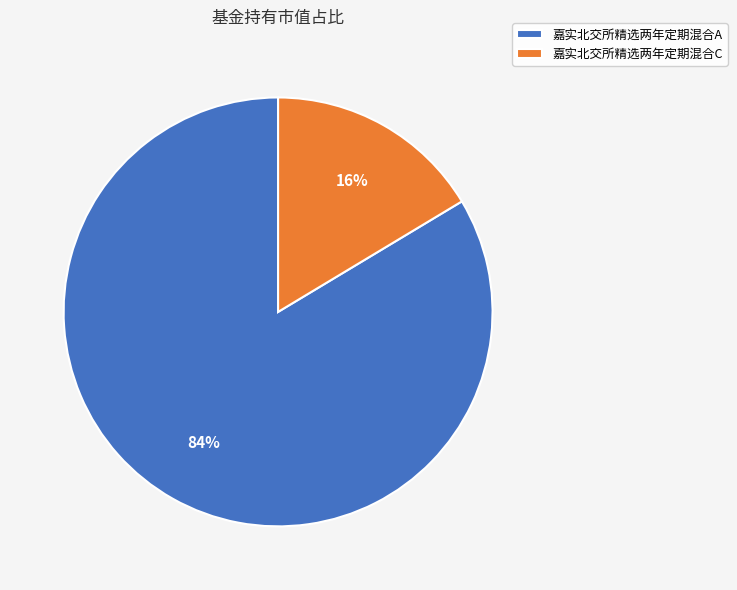

How many slices are in this pie chart?

2